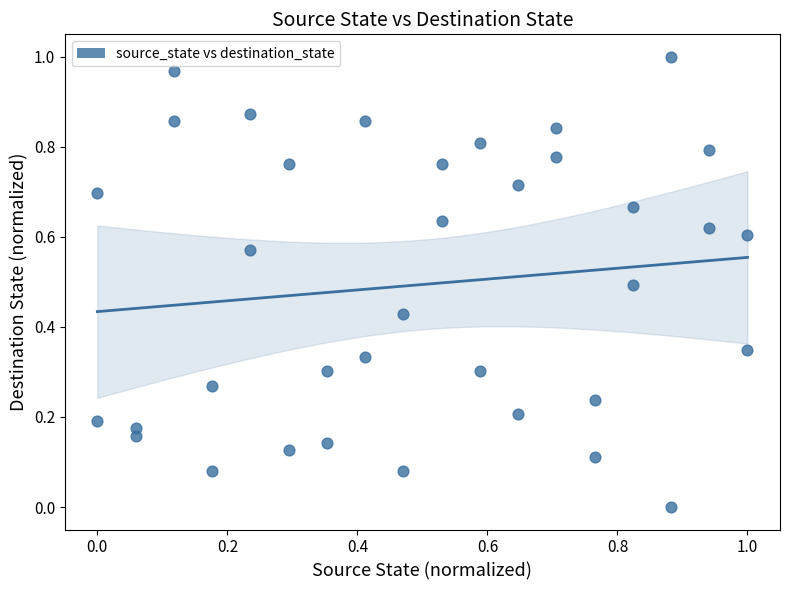

How many data points are displayed?

36